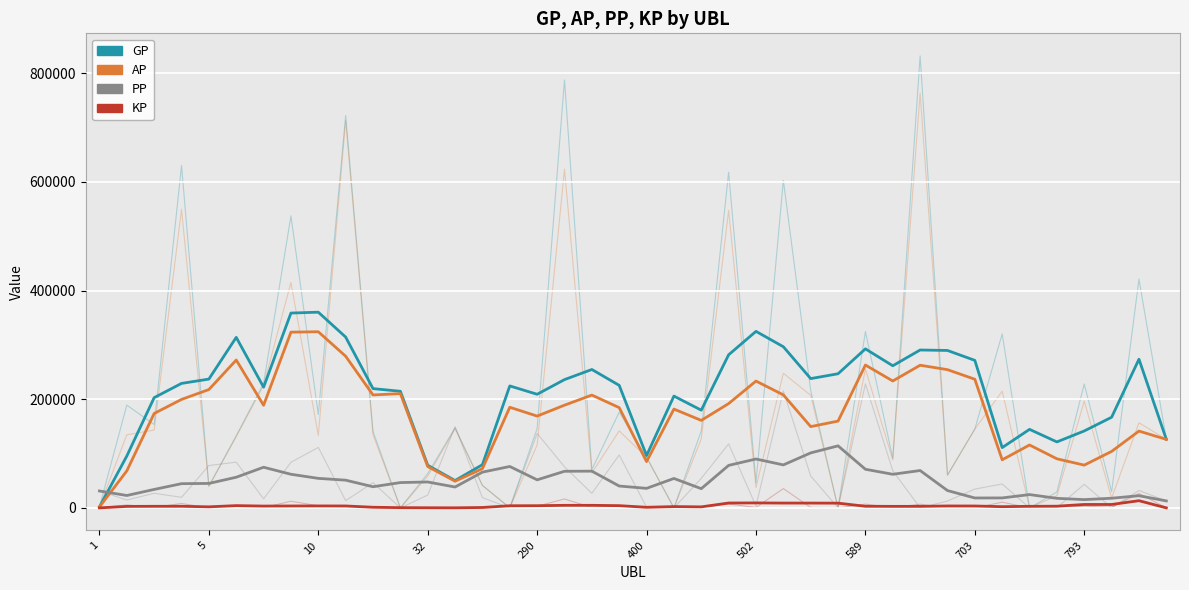

True or false: GP has a value of 127471.2 at 290.

False